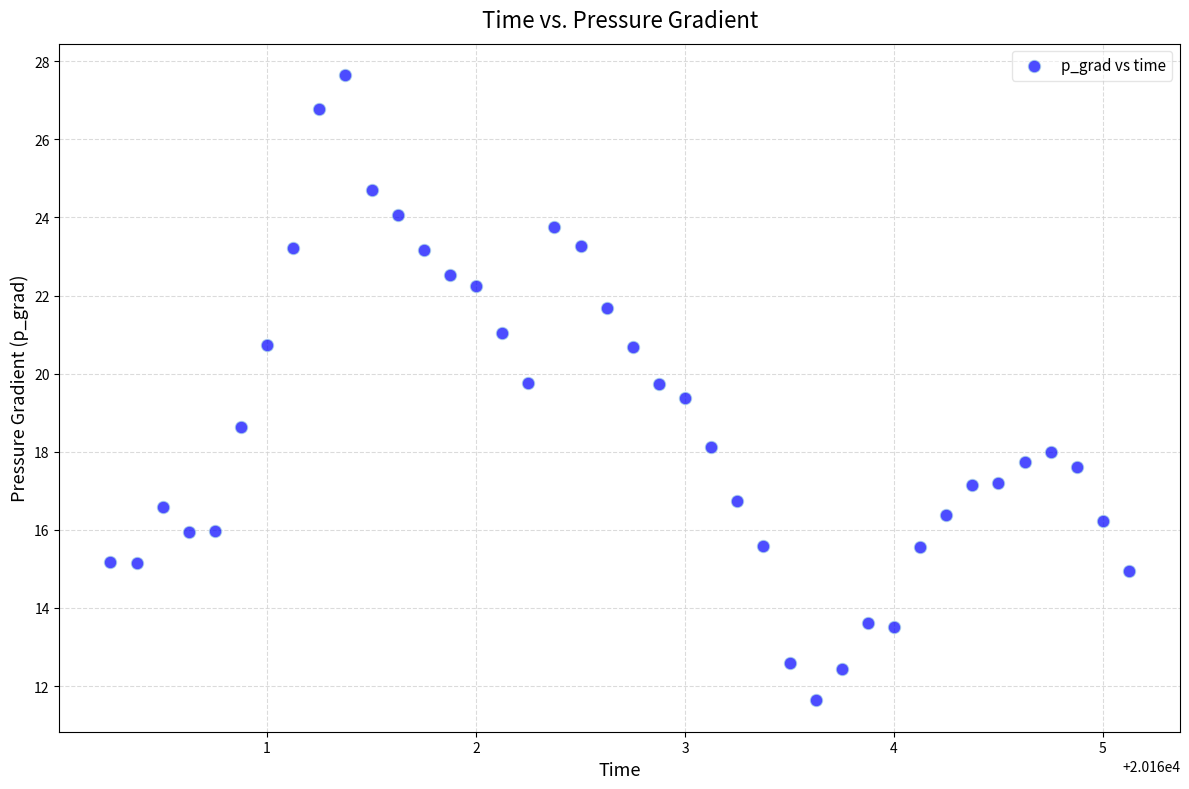

What is the range of X values (max minus min)?

4.9